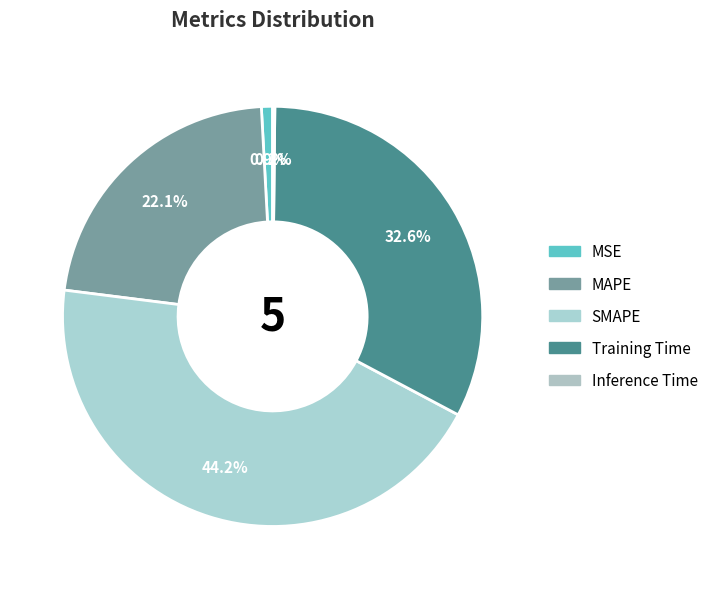

Combined, do Training Time and MSE account for over 50%?

No